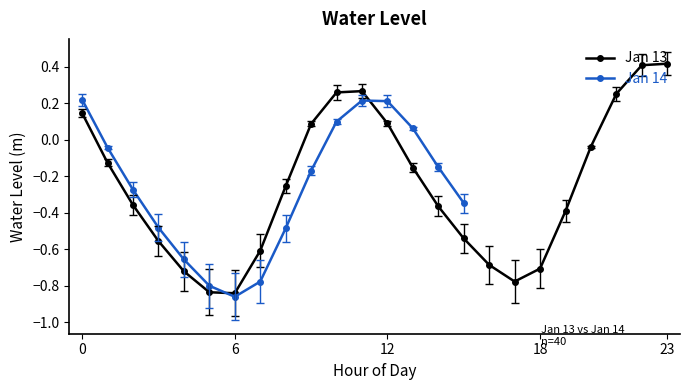

Is it true that Jan 13 equals -1.2 at 6?

False